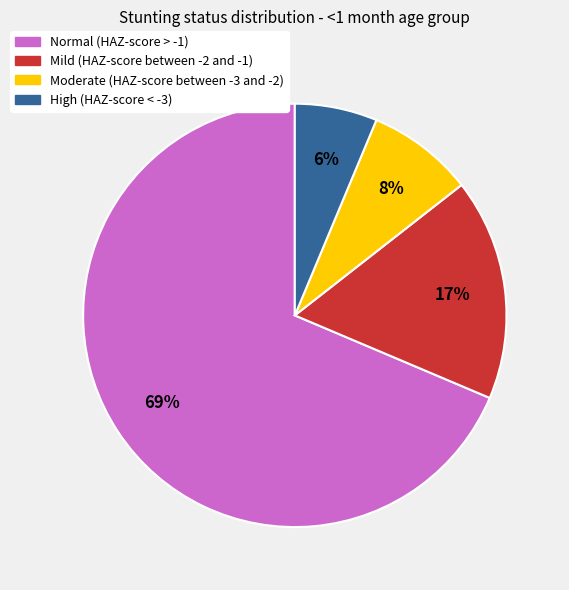

To the nearest percent, what is the average slice percentage?

25%